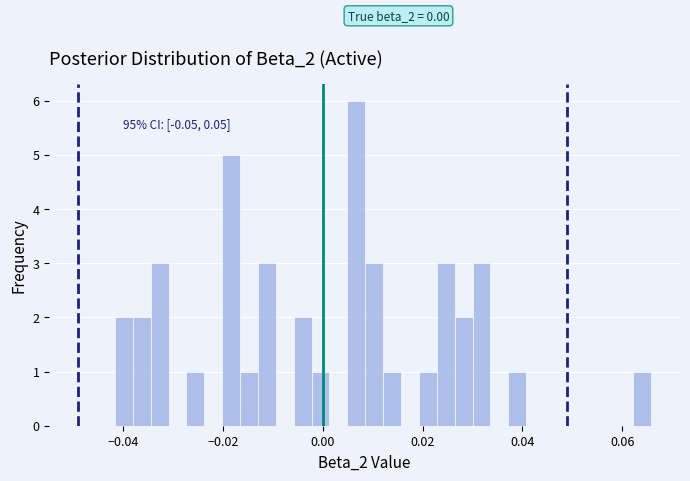

Read against the x-axis, roughly where is the centre of the tallest bar?

0.006